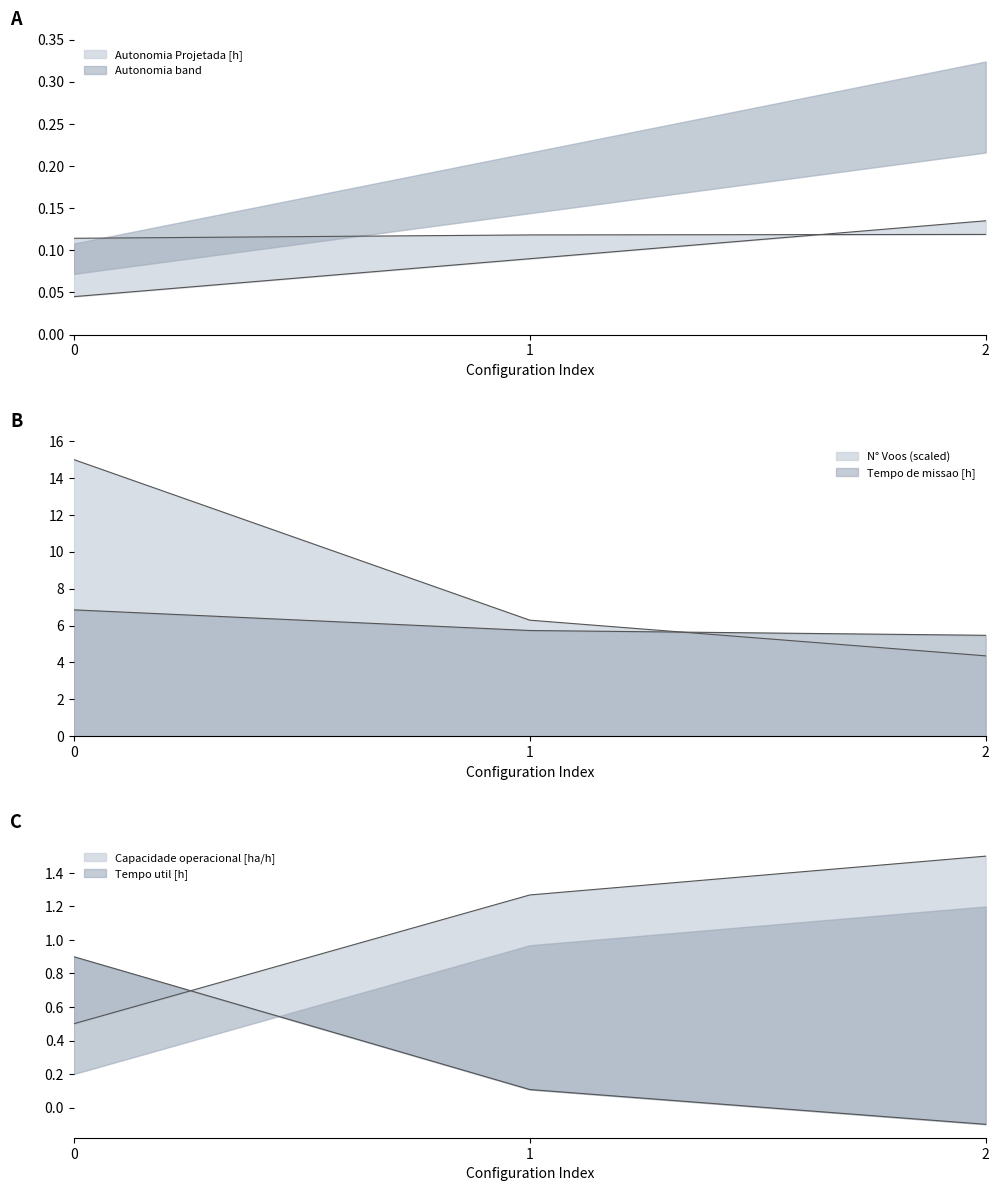

Is it true that Tempo por voo [min] equals 0.1 at 1?

False